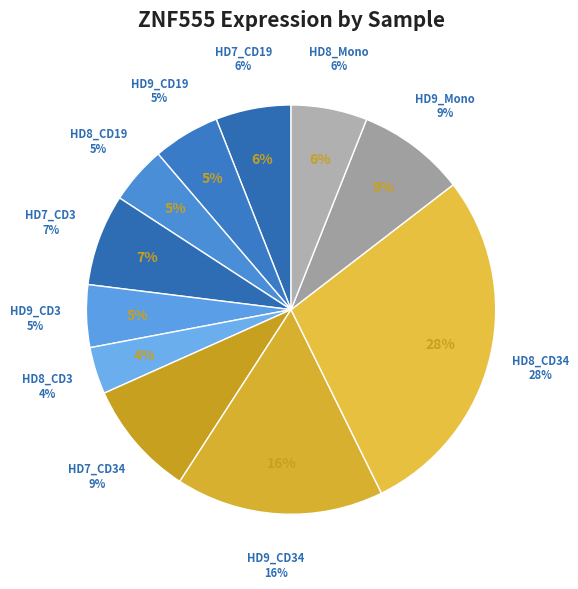

True or false: HD8_CD34 accounts for 37% of the total.

False